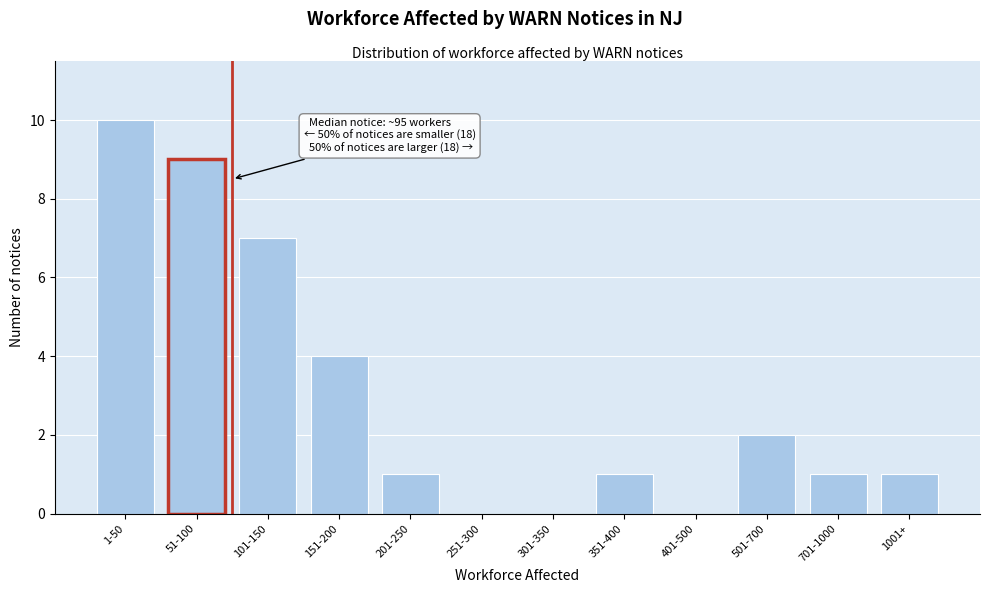

Reading left to right, list all the values displayed in this chart.

1-50=10	51-100=9	101-150=7	151-200=4	201-250=1	251-300=0	301-350=0	351-400=1	401-500=0	501-700=2	701-1000=1	1001+=1